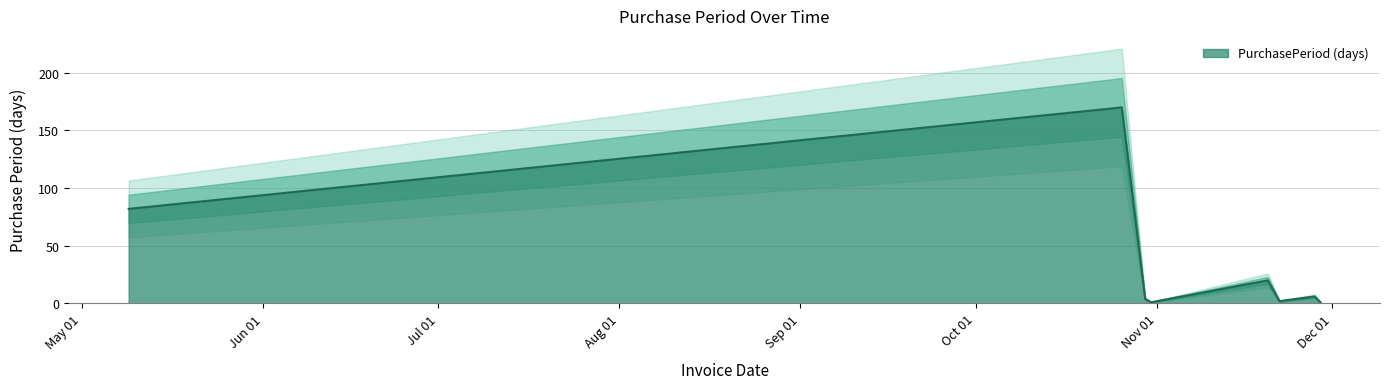

How many lines are shown in the chart?

1